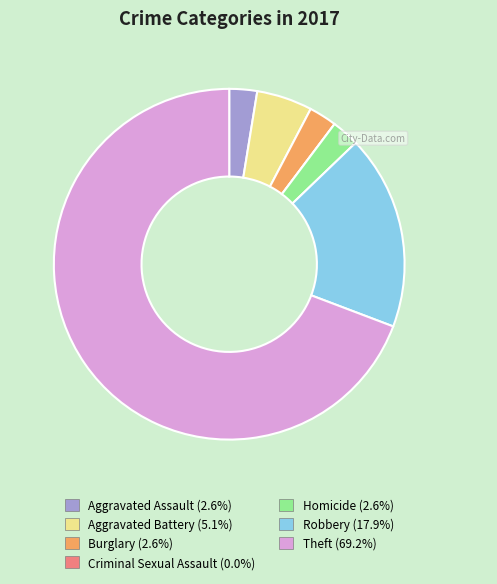

Is the sum of Robbery (17.9%) and Burglary (2.6%) greater than half?

No